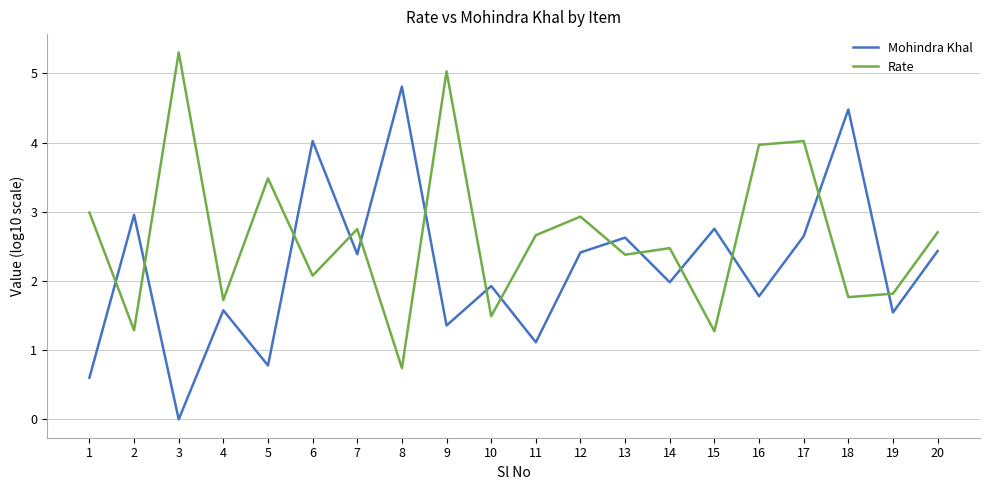

How many lines are shown in the chart?

2